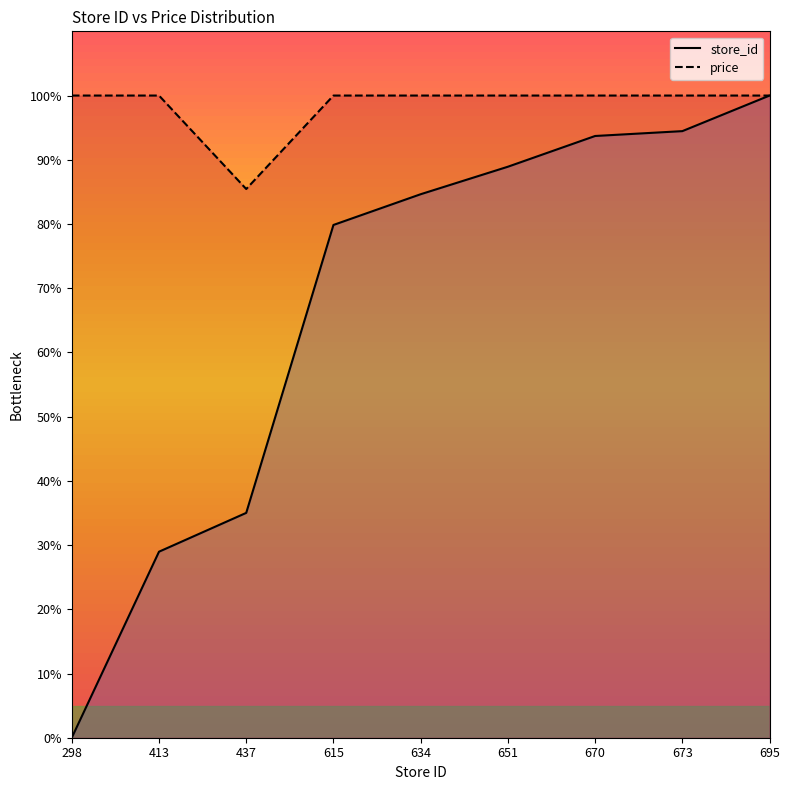

The value of store_id at 651 is 88.9. True or false?

True